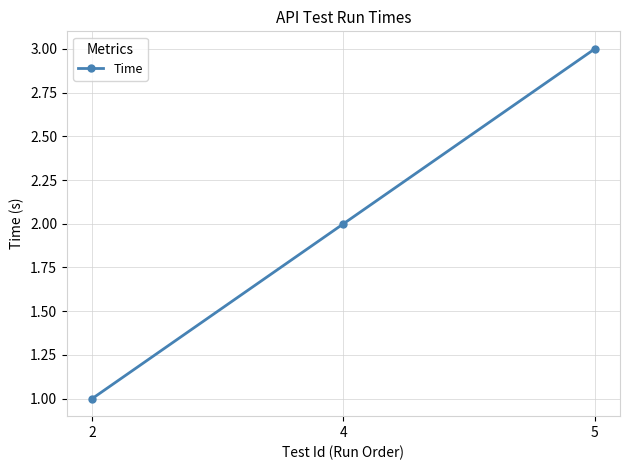

Between 2 and 5, which is larger?

5